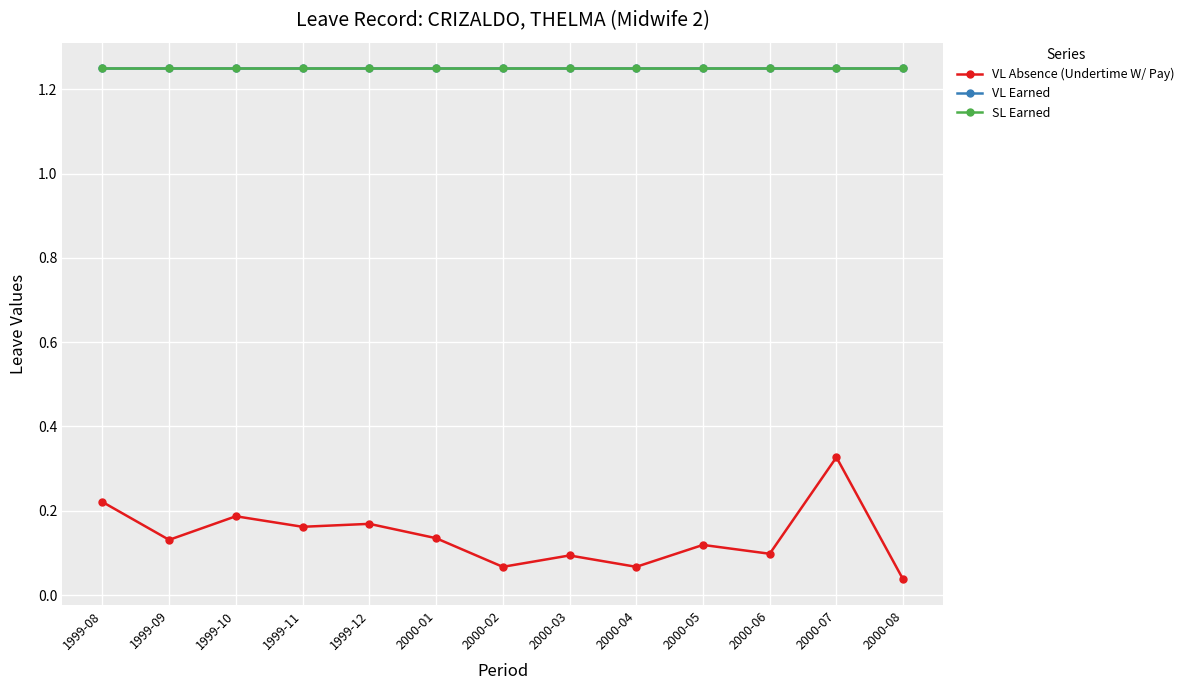

True or false: VL Earned and SL Earned intersect in this chart.

False